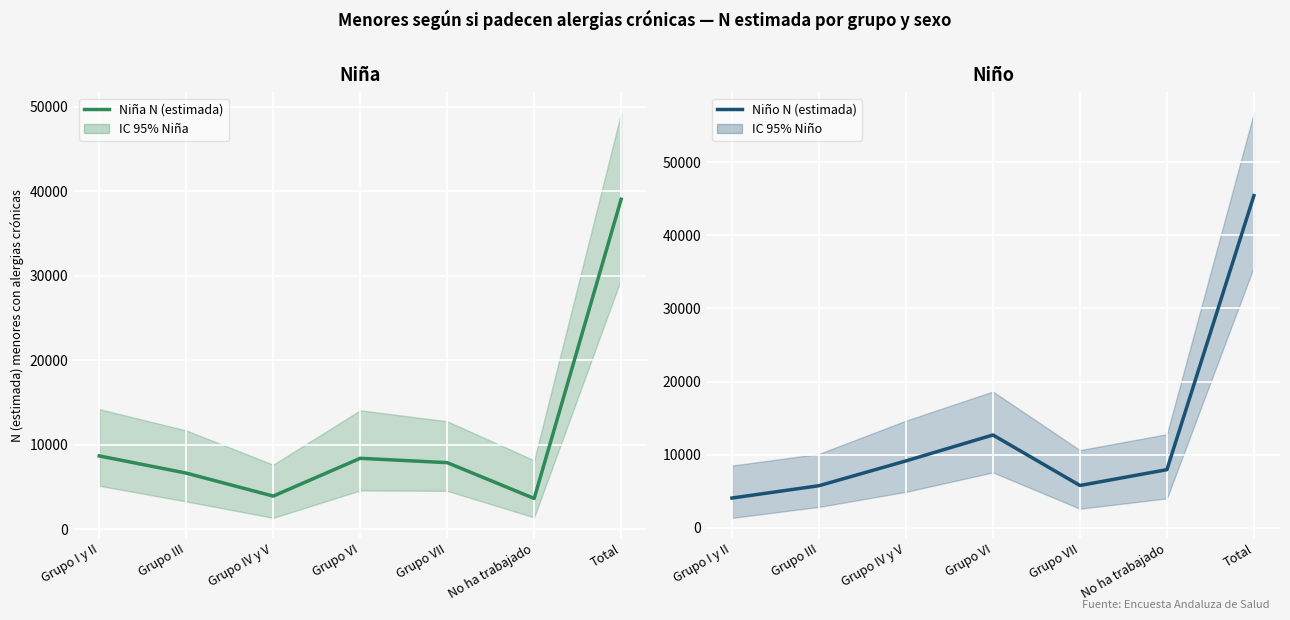

The Niño N (estimada) series shows 9151 at Grupo IV y V. True or false?

True